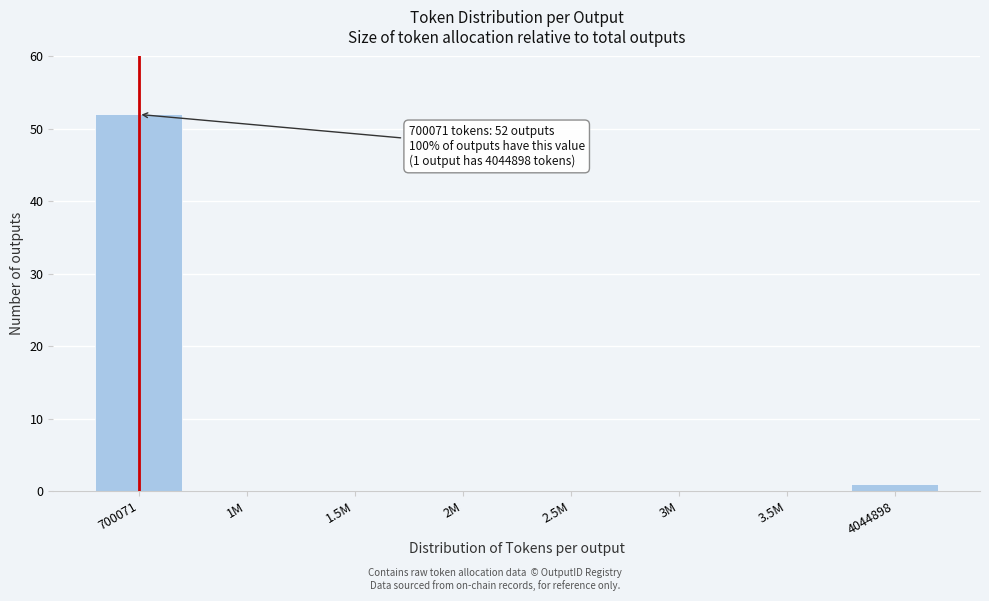

Reading left to right, extract all data points from this chart.

700071=52	1M=0	1.5M=0	2M=0	2.5M=0	3M=0	3.5M=0	4044898=1